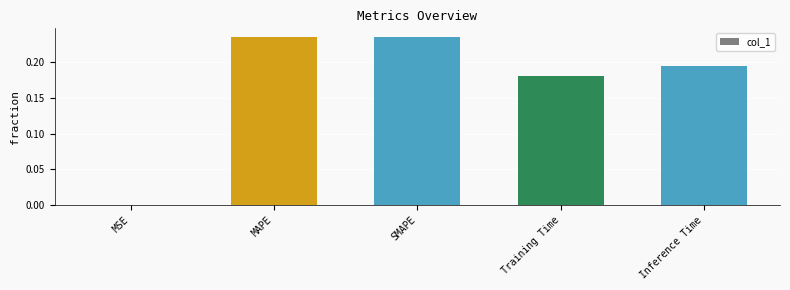

What is the sum of the values at MAPE and Inference Time?

0.4